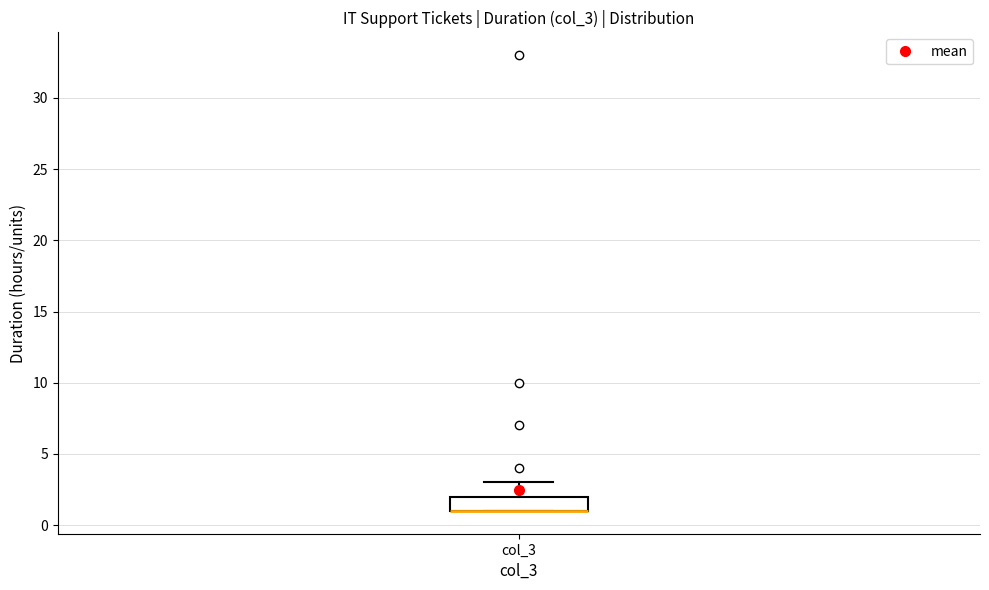

Read this box plot against the y-axis: the position of the median line, the range covered by the box, and the ends of both whiskers. The values are not printed on the chart, so give them approximately, as read against the axis.

median 1 (drawn on the box's lower edge), box 1 to 2, whiskers 1 to 3